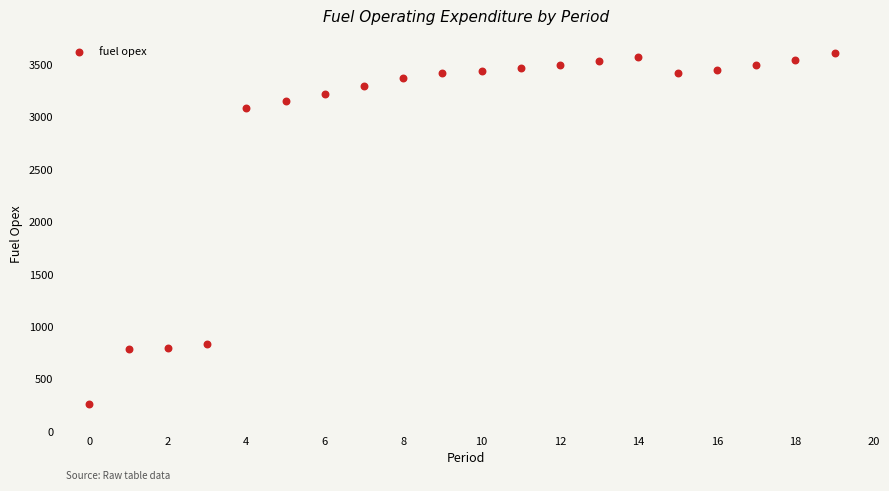

What is the range of Y values (max minus min)?

3346